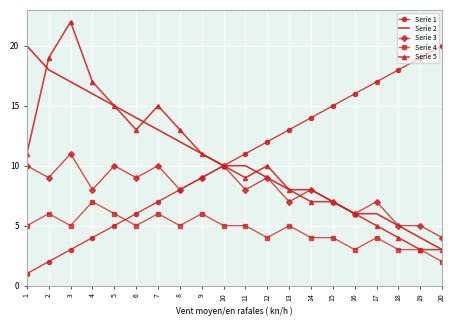

Reading right to left, what are all the values shown in this chart?

Serie 1: 20	19	18	17	16	15	14	13	12	11	10	9	8	7	6	5	4	3	2	1
Serie 2: 3	4	5	6	6	7	8	8	9	10	10	11	12	13	14	15	16	17	18	20
Serie 3: 4	5	5	7	6	7	8	7	9	8	10	9	8	10	9	10	8	11	9	10
Serie 4: 2	3	3	4	3	4	4	5	4	5	5	6	5	6	5	6	7	5	6	5
Serie 5: 3	3	4	5	6	7	7	8	10	9	10	11	13	15	13	15	17	22	19	11